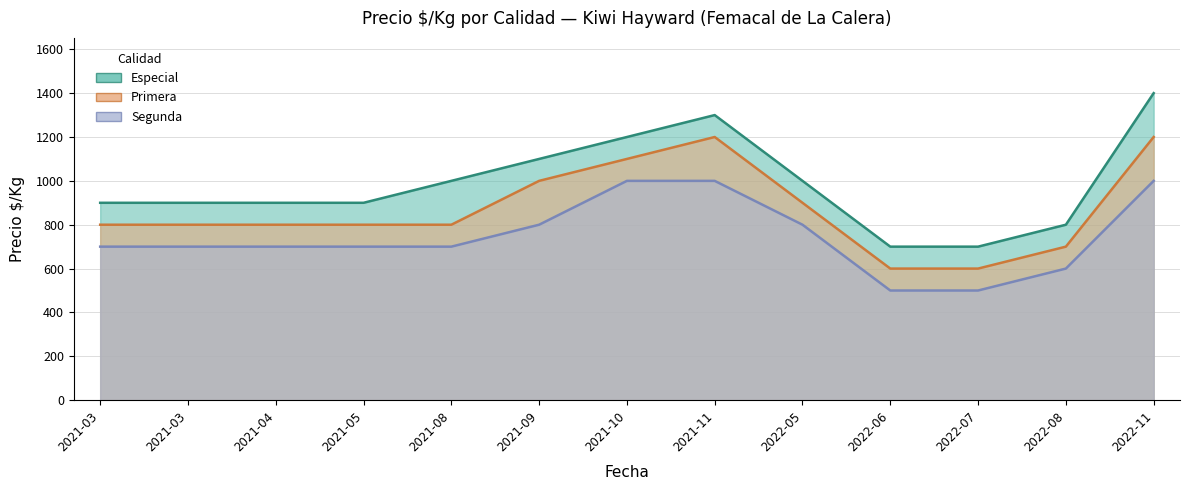

The value of Segunda at 2022-07 is 500. True or false?

True